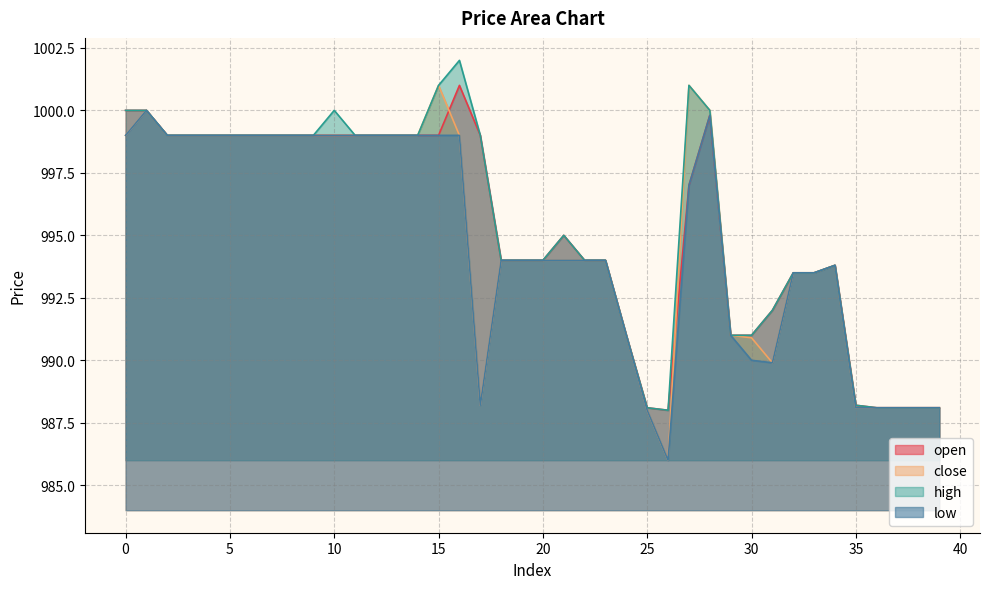

What are all the series names shown in the legend?

open, close, high, low